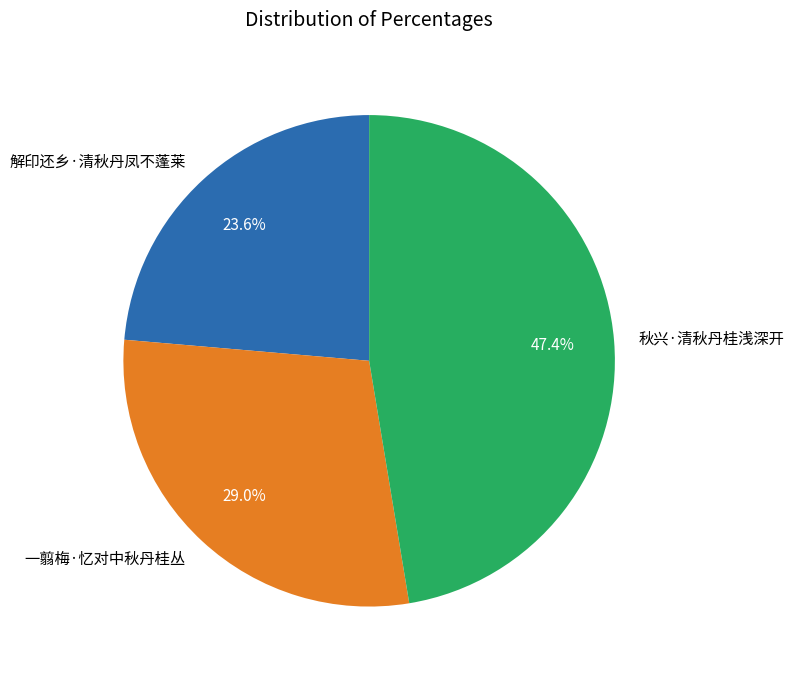

Which category has the biggest portion of the pie?

秋兴·清秋丹桂浅深开